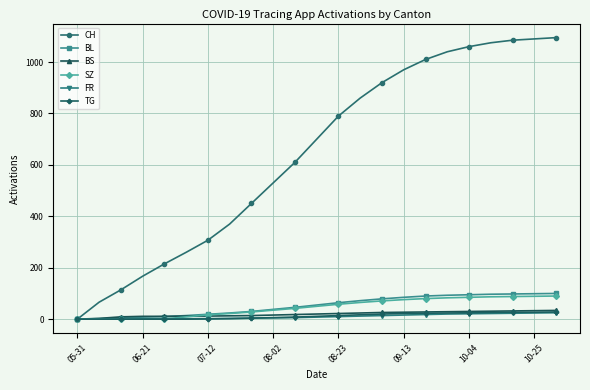

Which series has the largest range (max minus min)?

CH